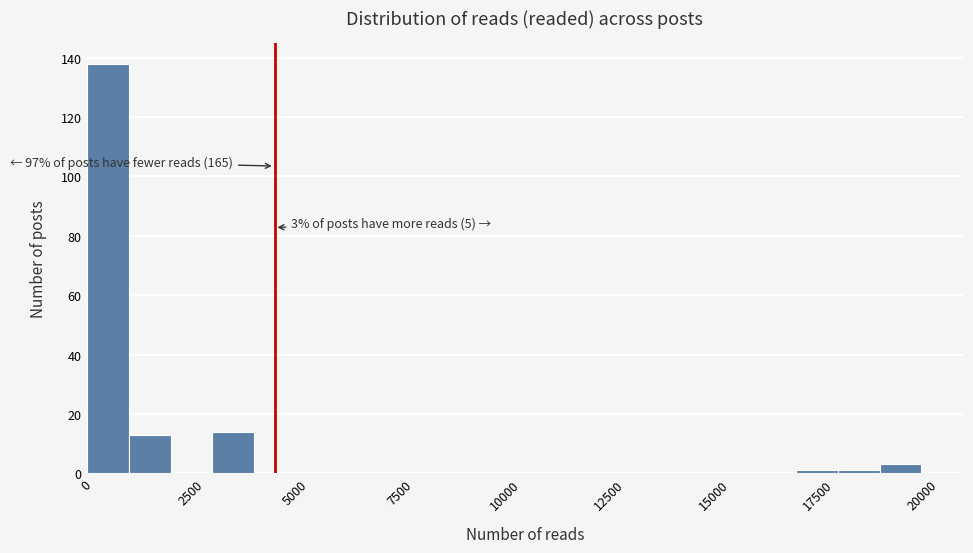

Read against the x-axis, roughly where is the centre of the tallest bar?

500